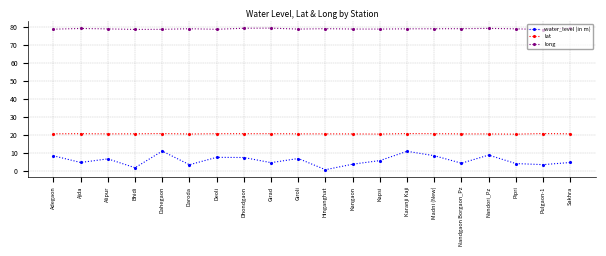

What is the label of the 13th point from the right?

Dhondgaon